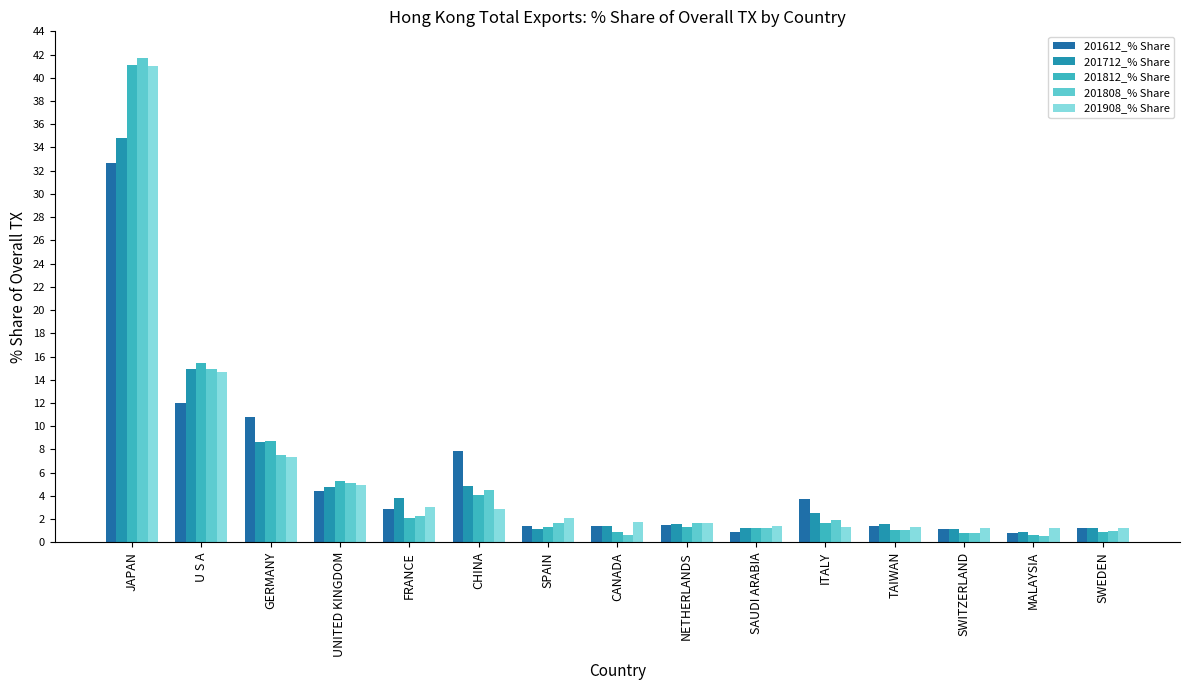

What is the smallest value displayed?

0.6